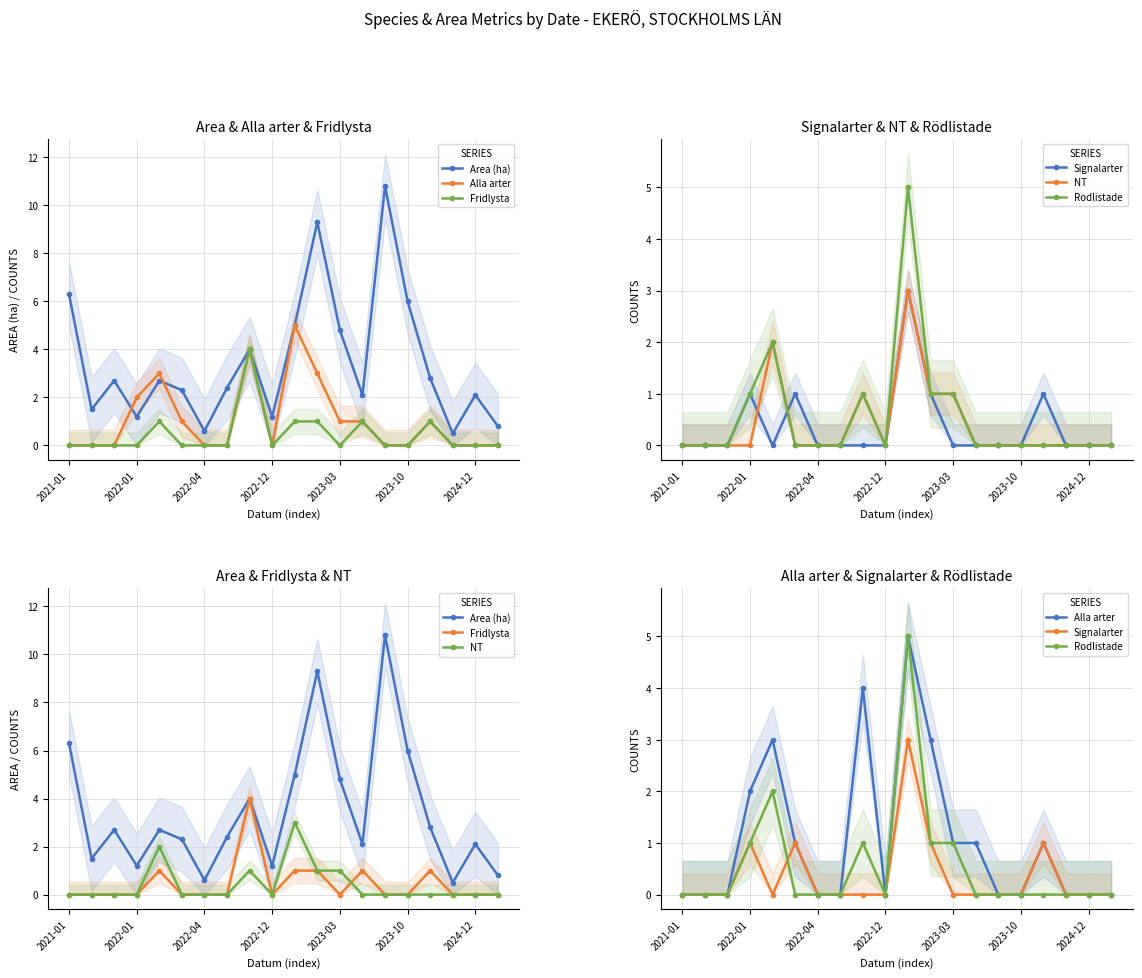

Which series has the largest range (max minus min)?

Area (ha)